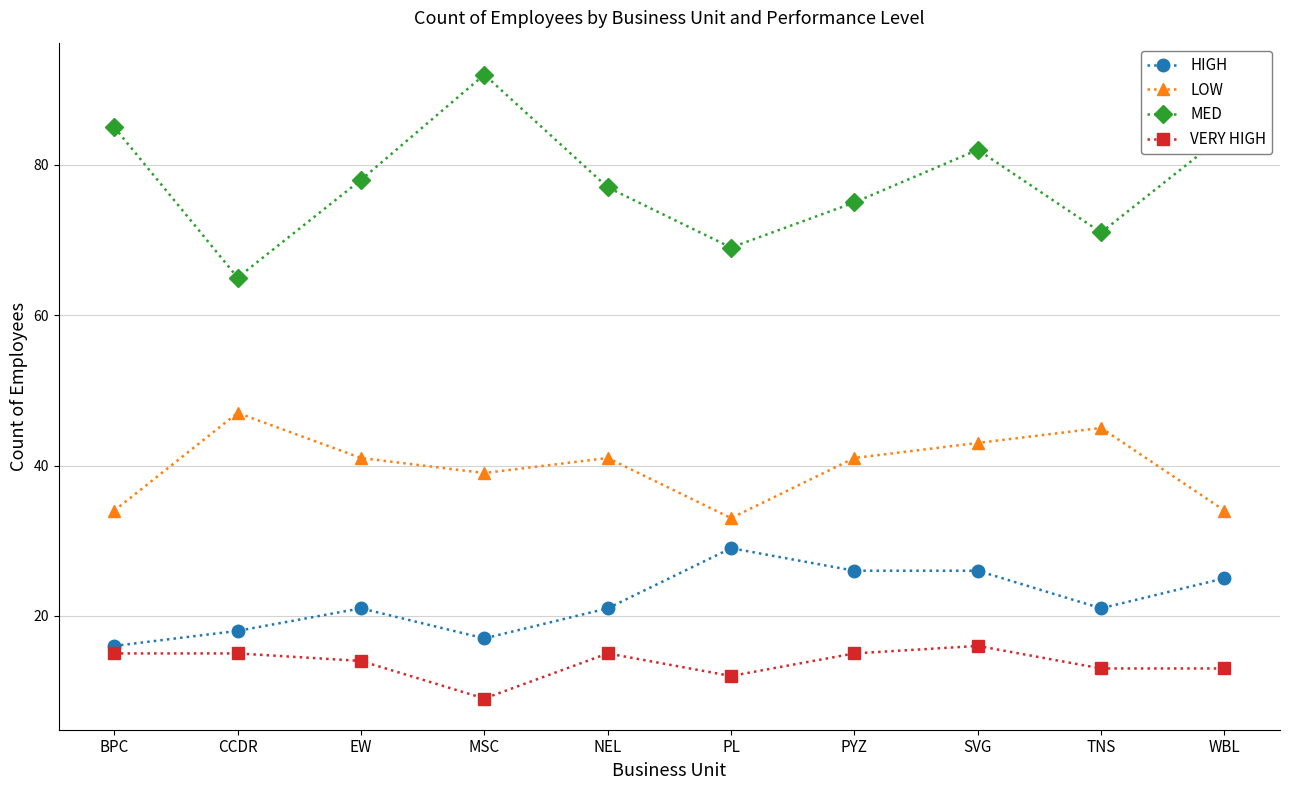

At PYZ, list the series in order from largest to smallest.

MED, LOW, HIGH, VERY HIGH